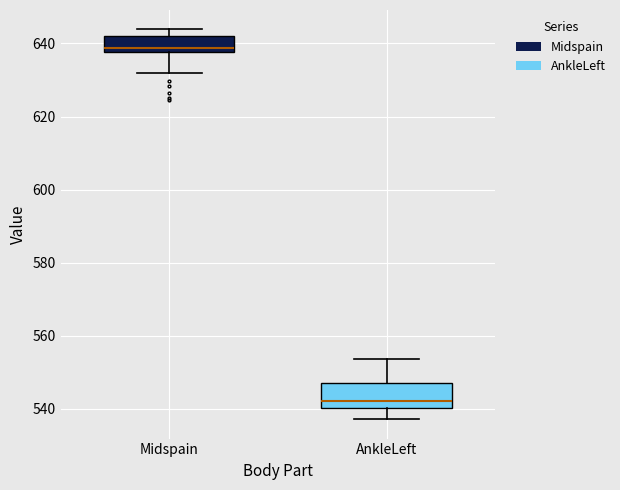

Which box has the highest median line?

Midspain